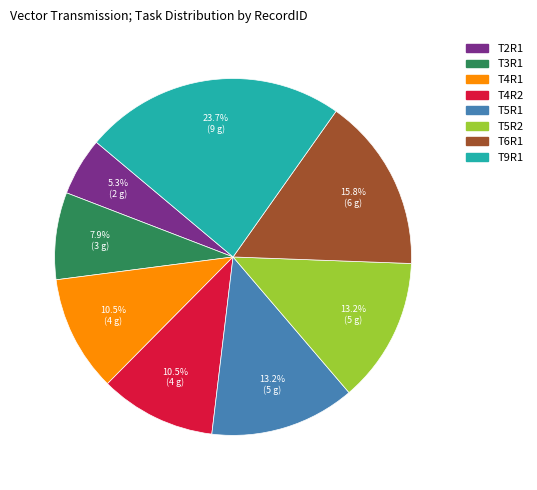

What percentage is NOT represented by T2R1?

94.7%